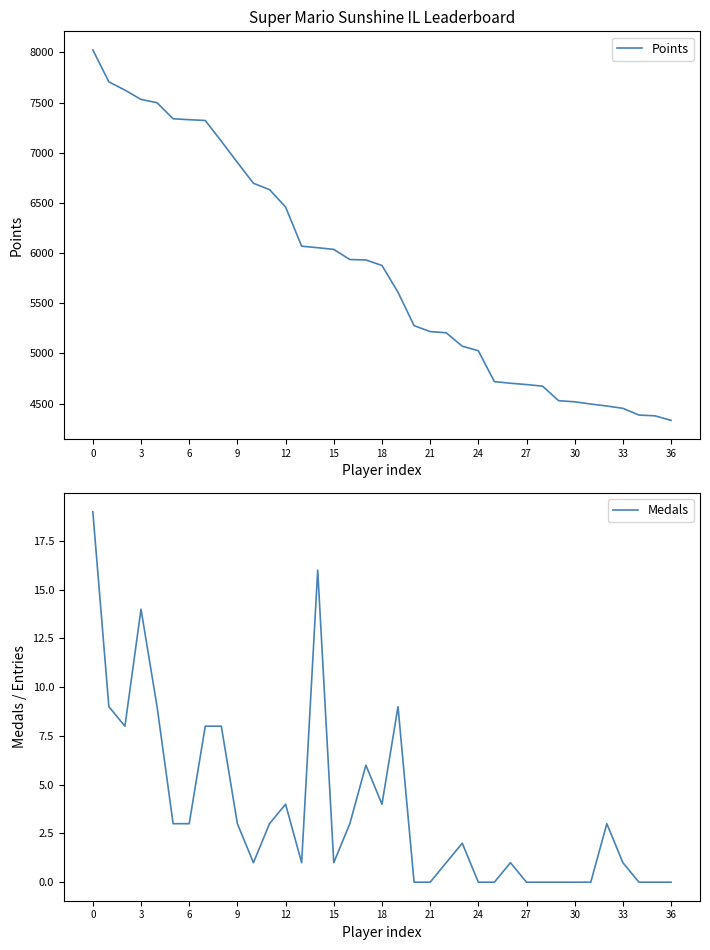

True or false: Medals and Points intersect in this chart.

False